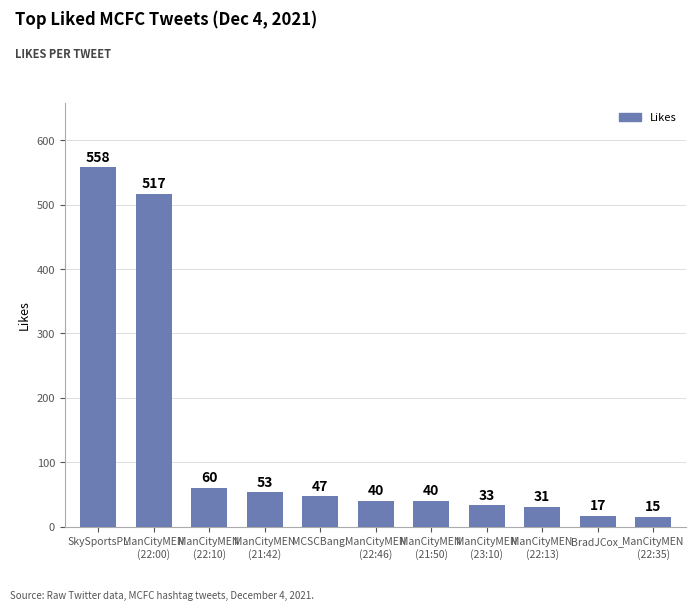

What is the difference between the values at ManCityMEN
(23:10) and ManCityMEN
(22:10)?

27